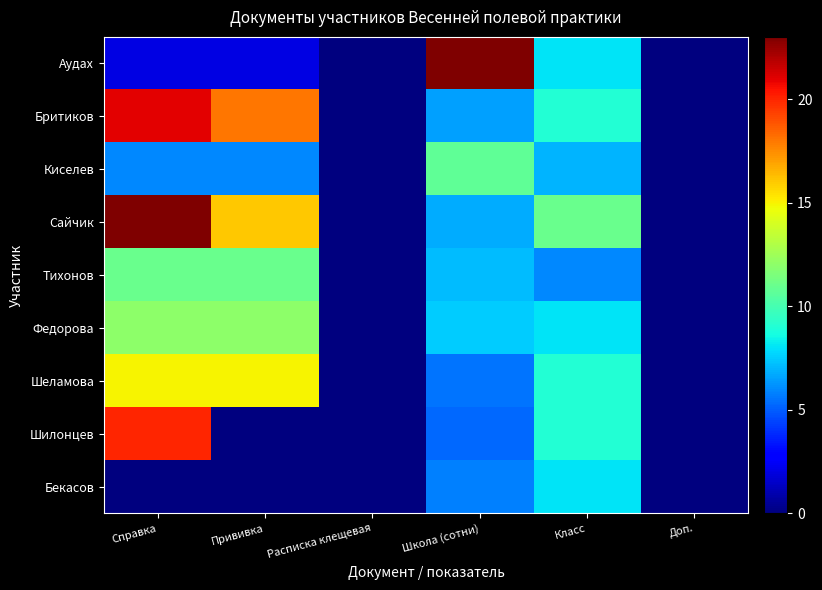

What is the difference between the highest and lowest values at Прививка?

18.0